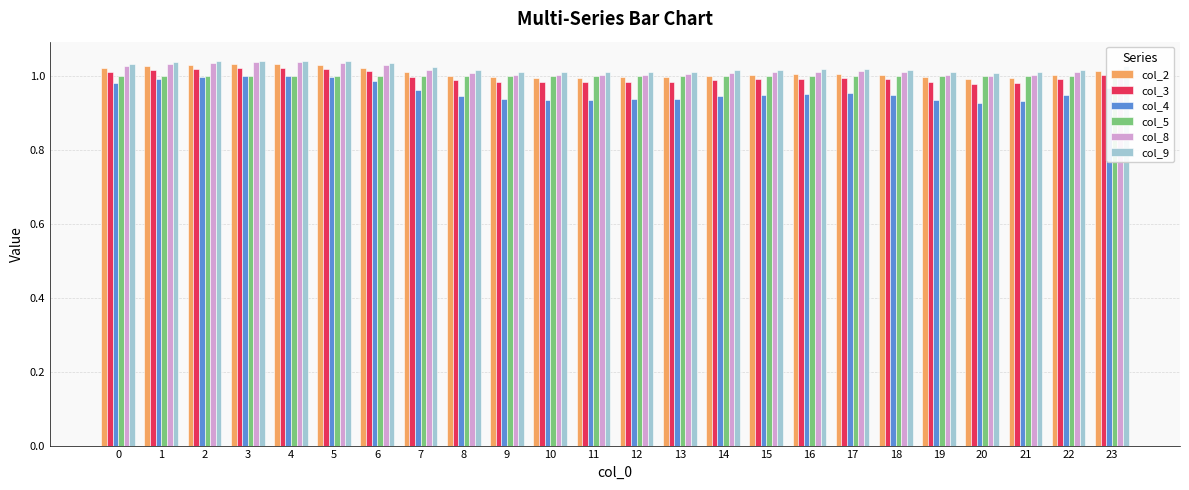

The value of col_8 at 7 is 1.3. True or false?

False